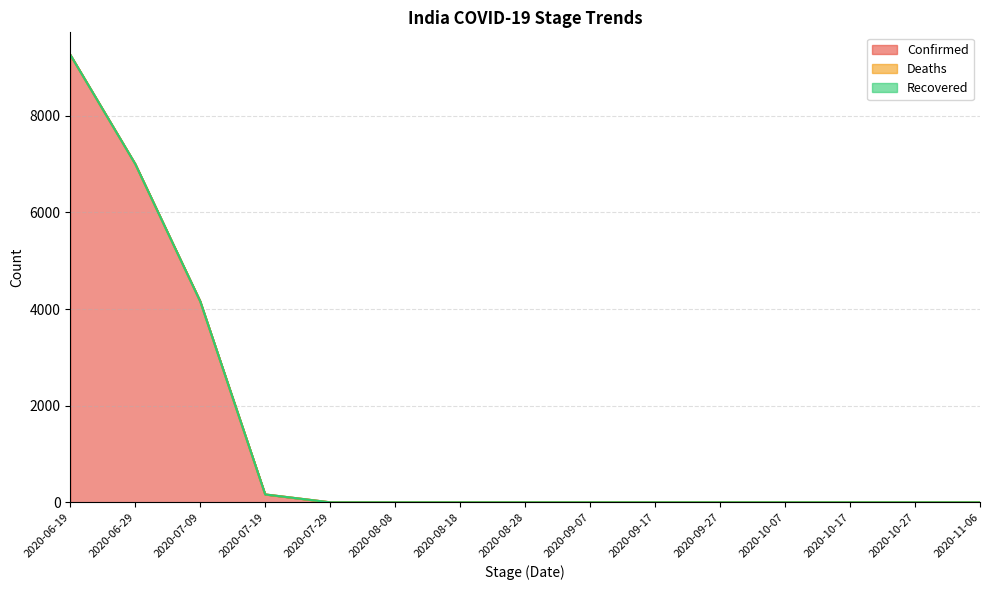

Does the chart display data point markers on the line(s)?

No